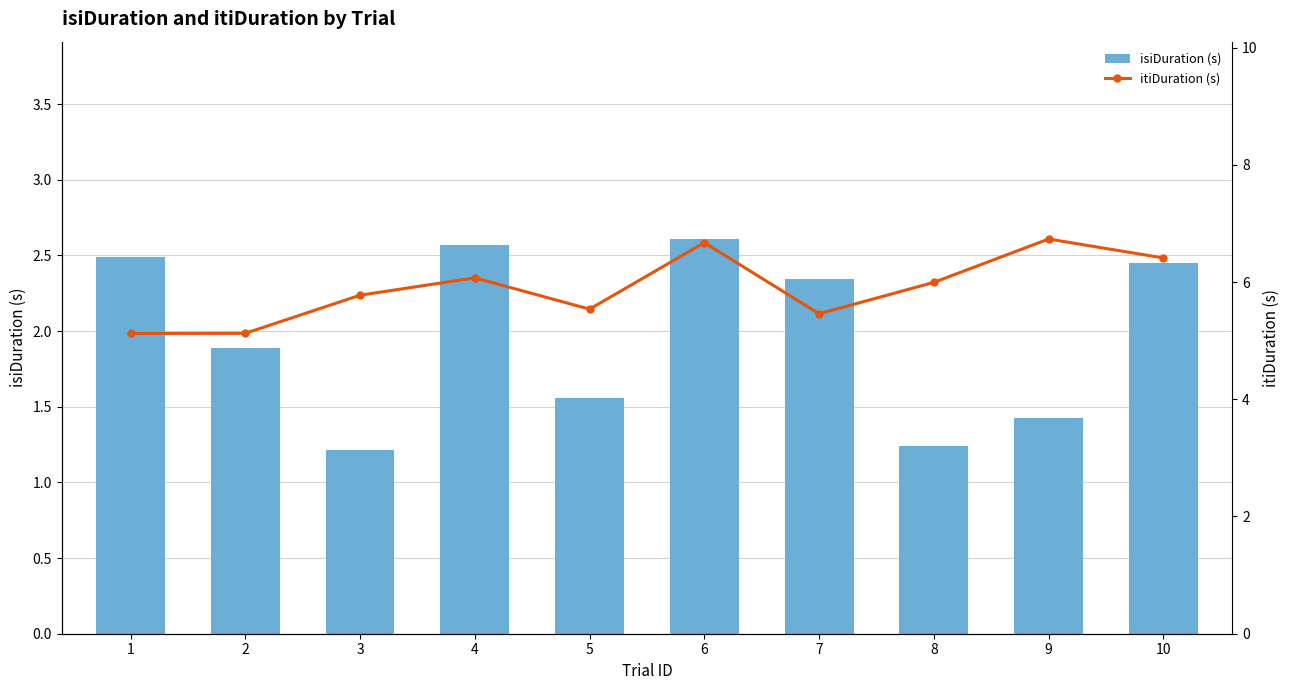

What is the value of the isiDuration (s) bar at the 10th from the left?

2.5